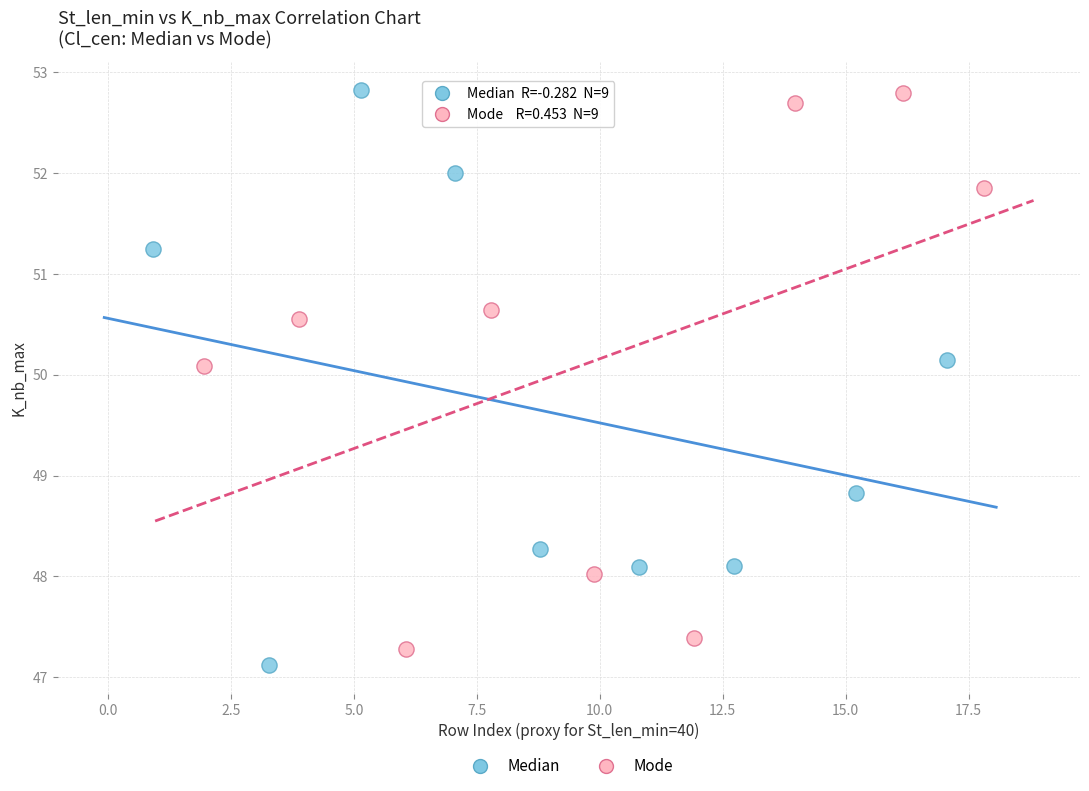

What are all the series names shown in the legend?

Median, Mode